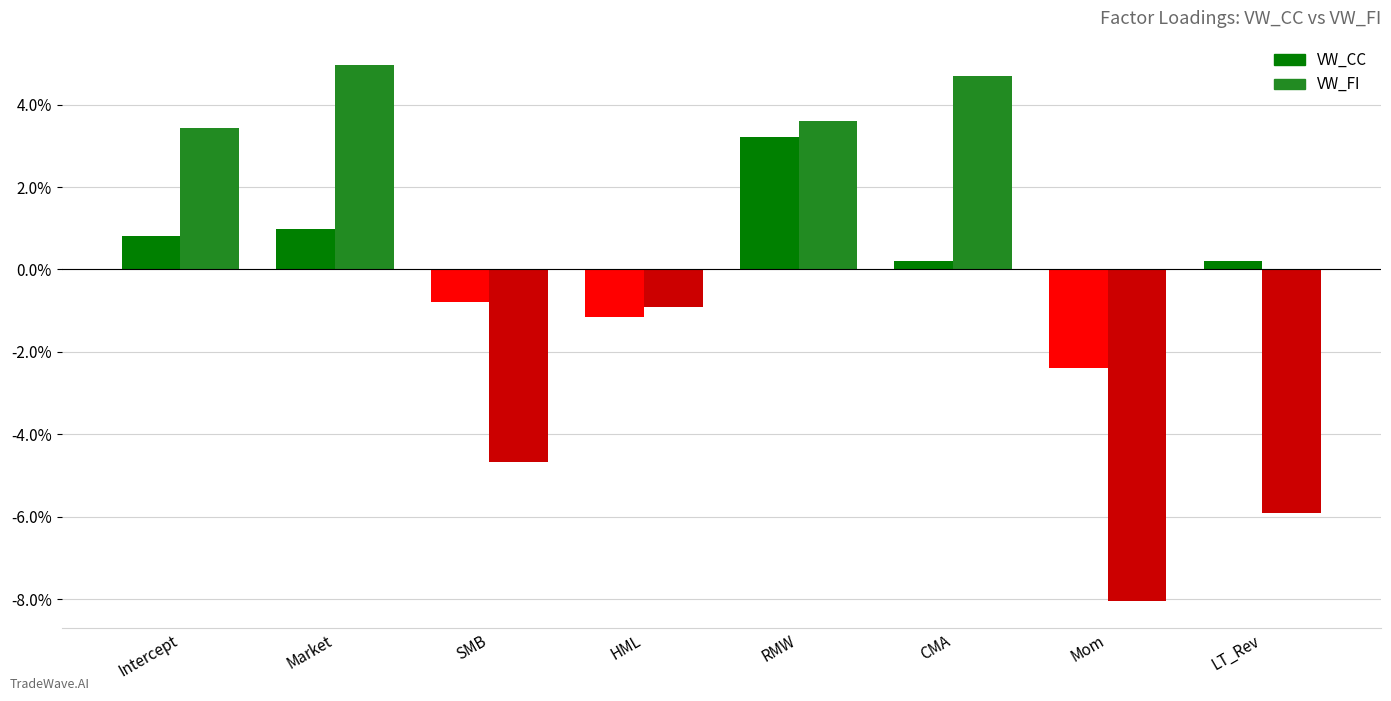

Is the value of VW_CC at CMA greater than the value of VW_FI at Mom?

Yes